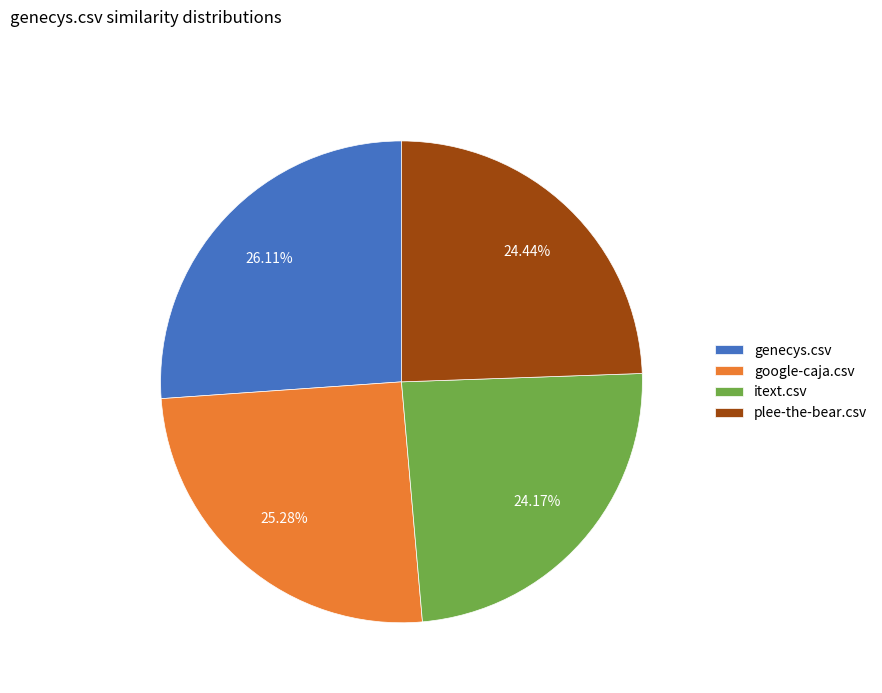

Combined, what portion of the pie is google-caja.csv and plee-the-bear.csv?

49.7%